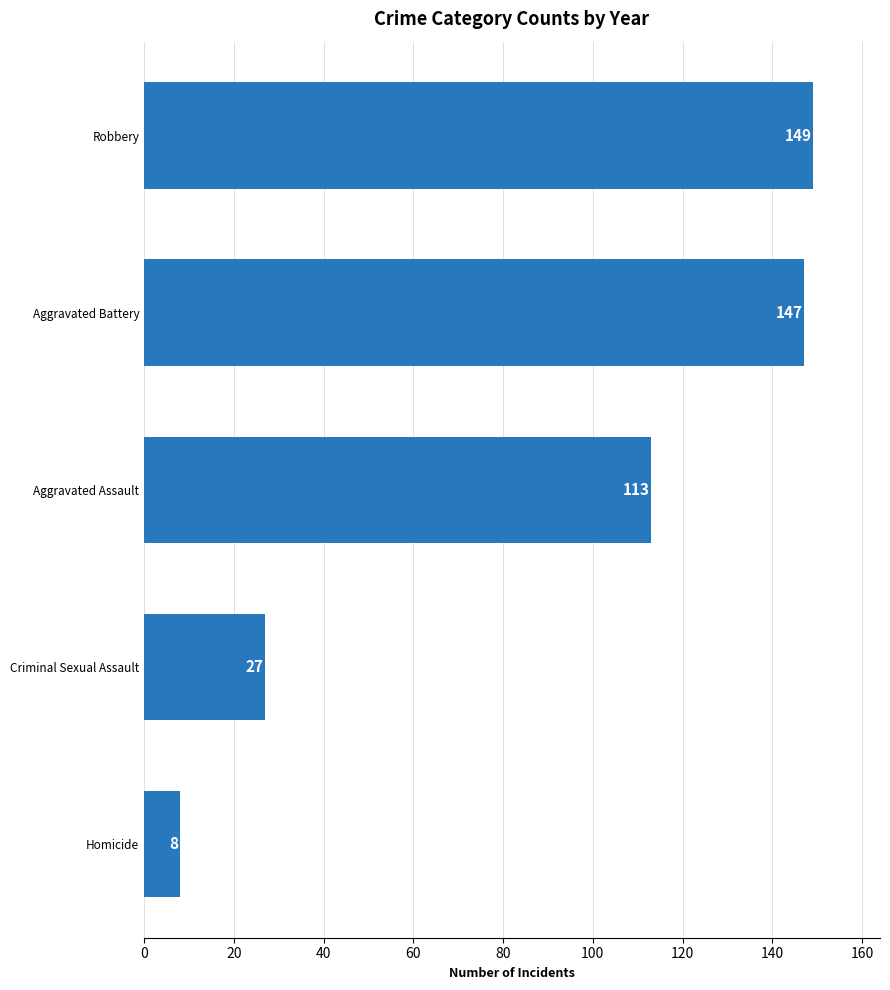

Reading top to bottom, list all the values displayed in this chart.

Robbery=149	Aggravated Battery=147	Aggravated Assault=113	Criminal Sexual Assault=27	Homicide=8